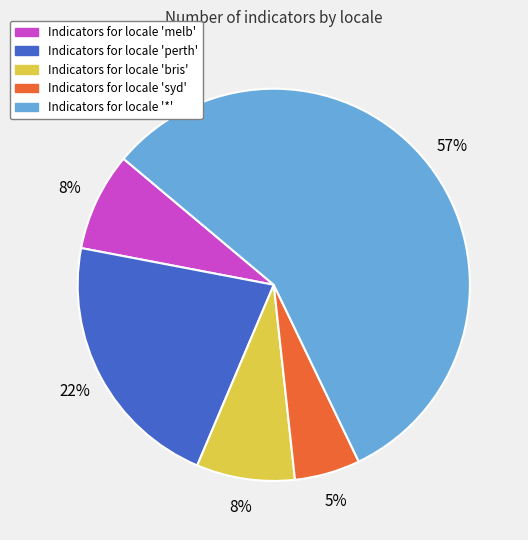

To the nearest percent, what is the average slice percentage?

20%